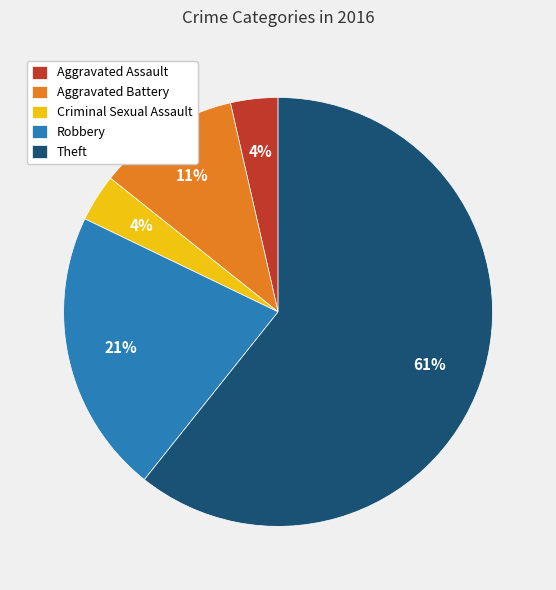

Is there a majority slice in this chart?

Yes